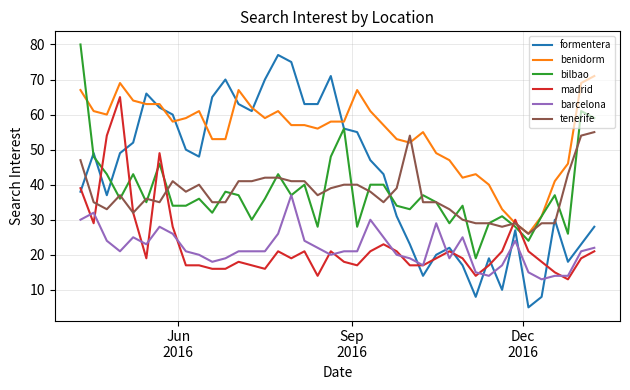

What is the lowest value of the tenerife series?

26